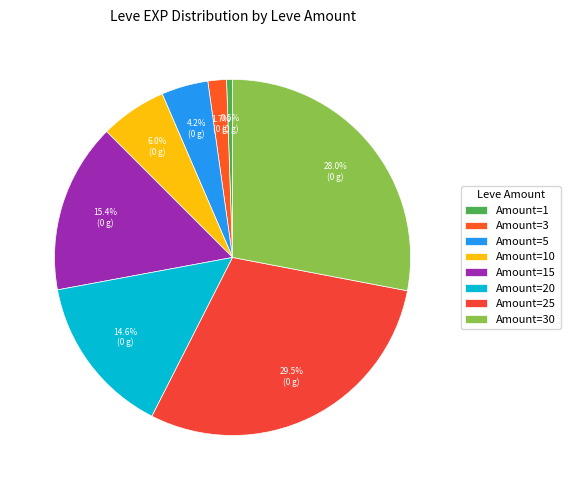

How many slices are in this pie chart?

8